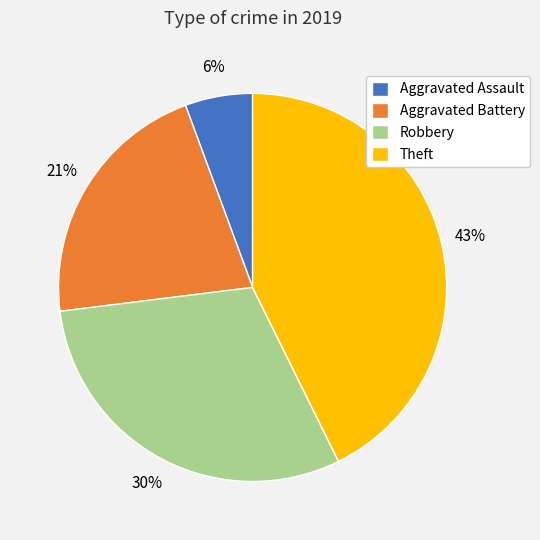

How many slices are in this pie chart?

4